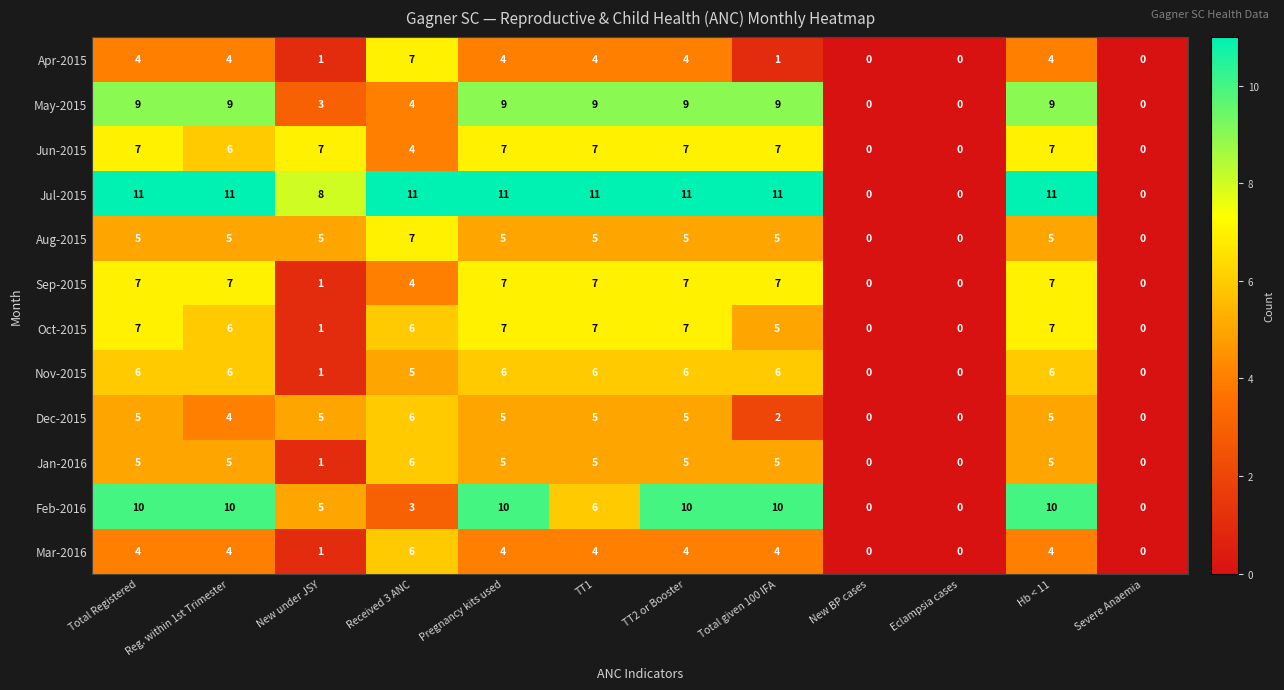

At which label is Jul-2015 closest to 5?

New under JSY